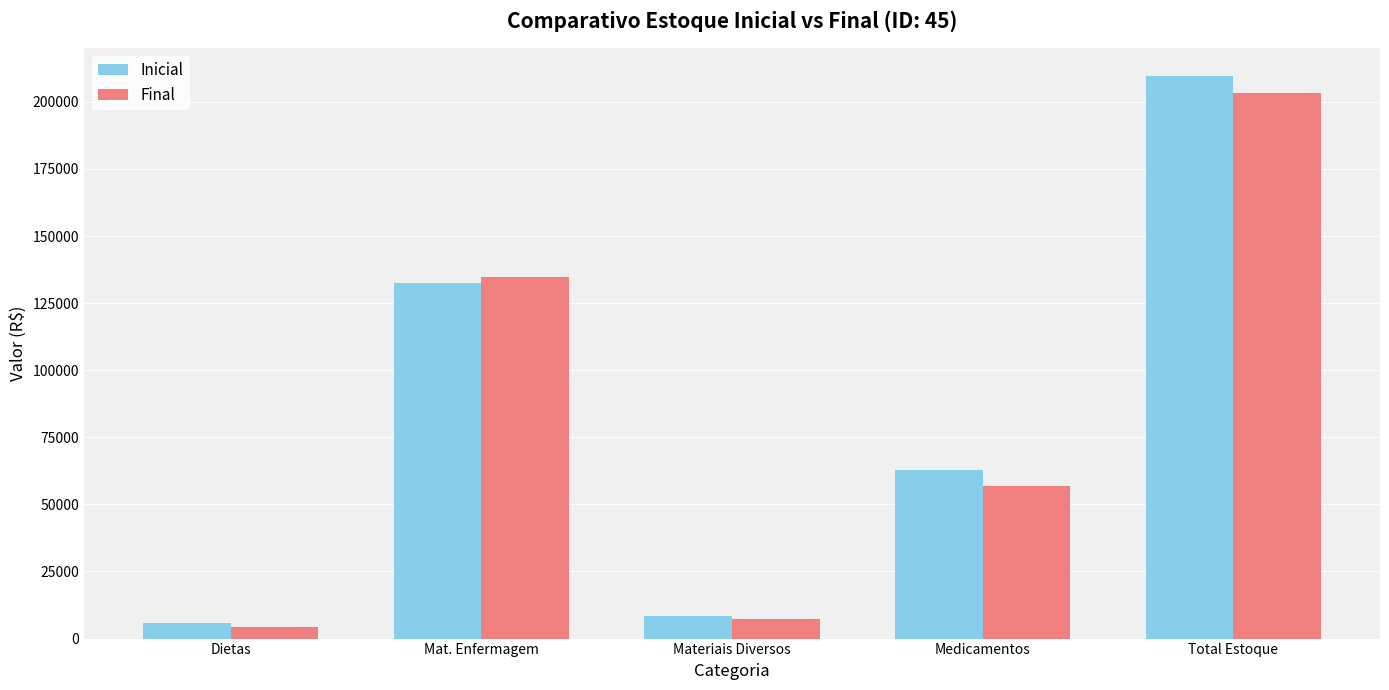

At how many categories does at least one series exceed 38450?

3